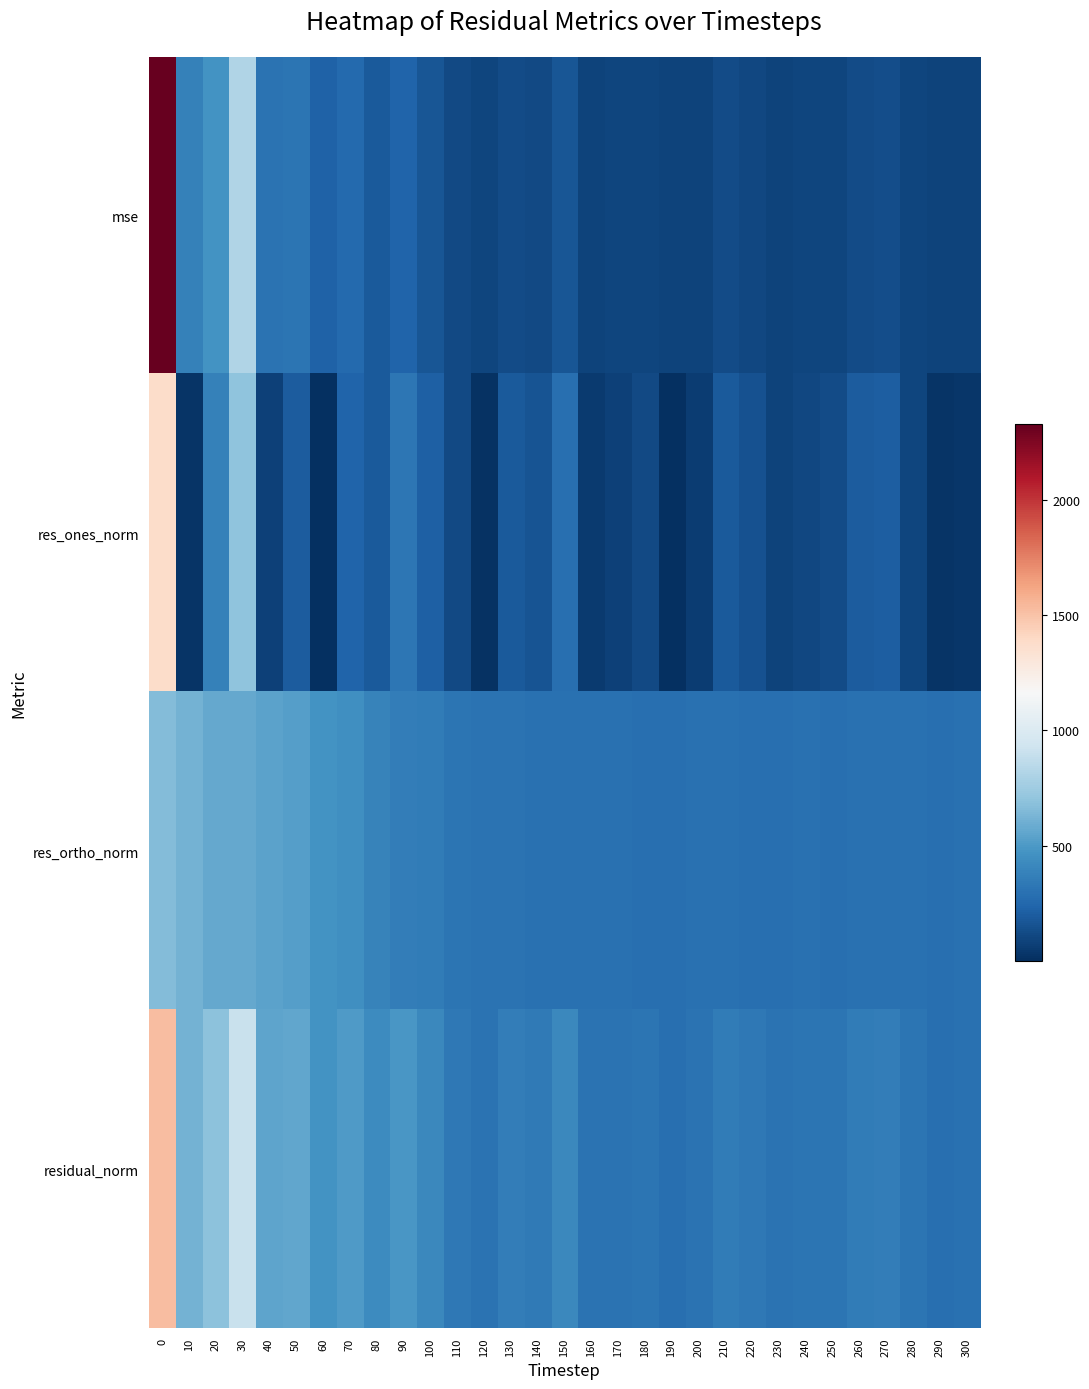

Which series has the largest total across all categories?

residual_norm